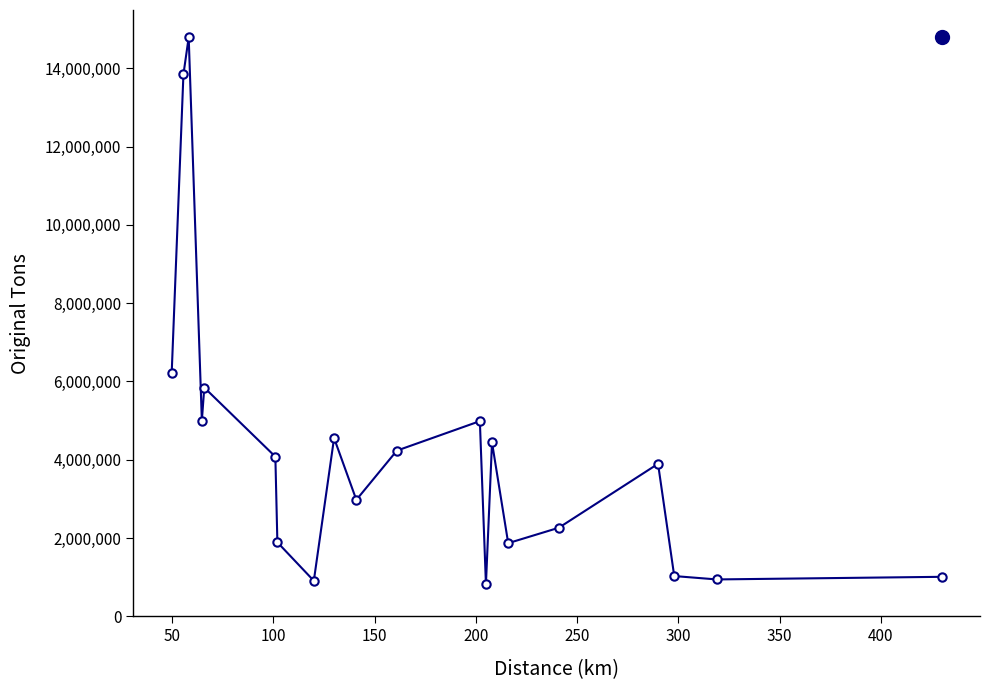

How many interior local valleys (lower than both neighbors) does the data have?

6